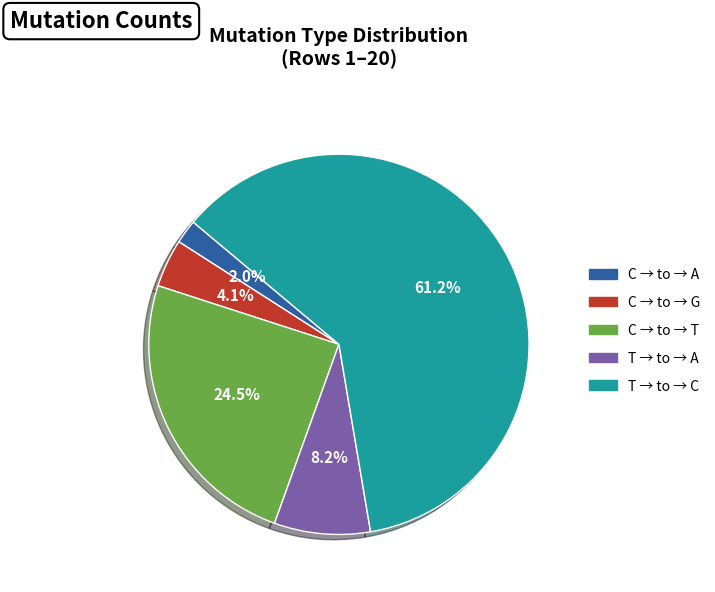

Is there a majority slice in this chart?

Yes